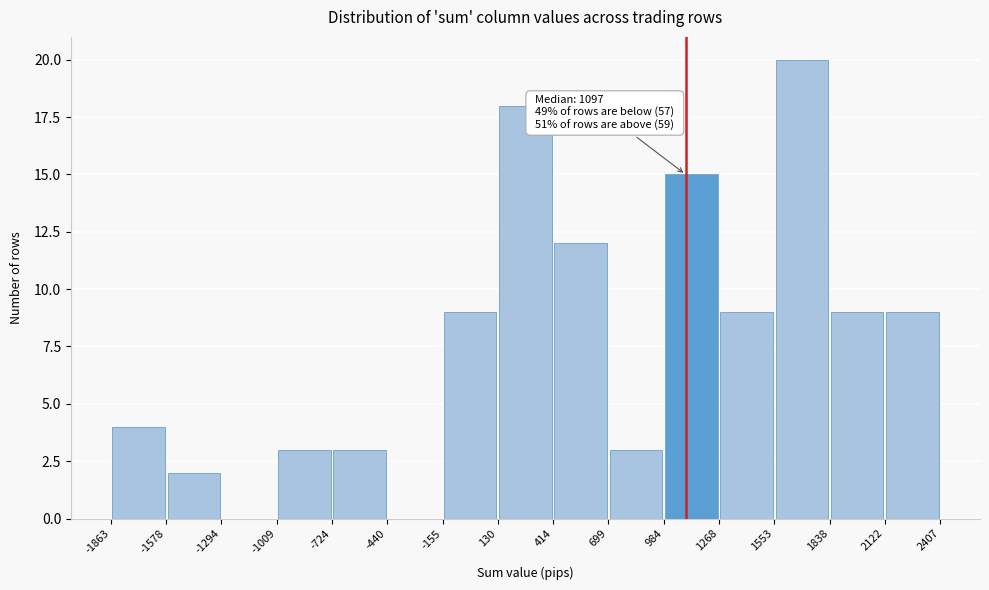

Which range on the x-axis has the tallest bar?

1553 to 1838